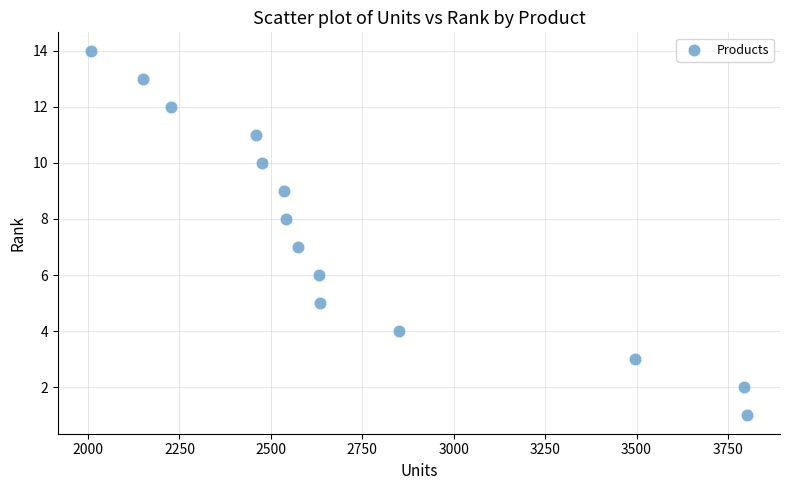

What is the range of Y values (max minus min)?

13